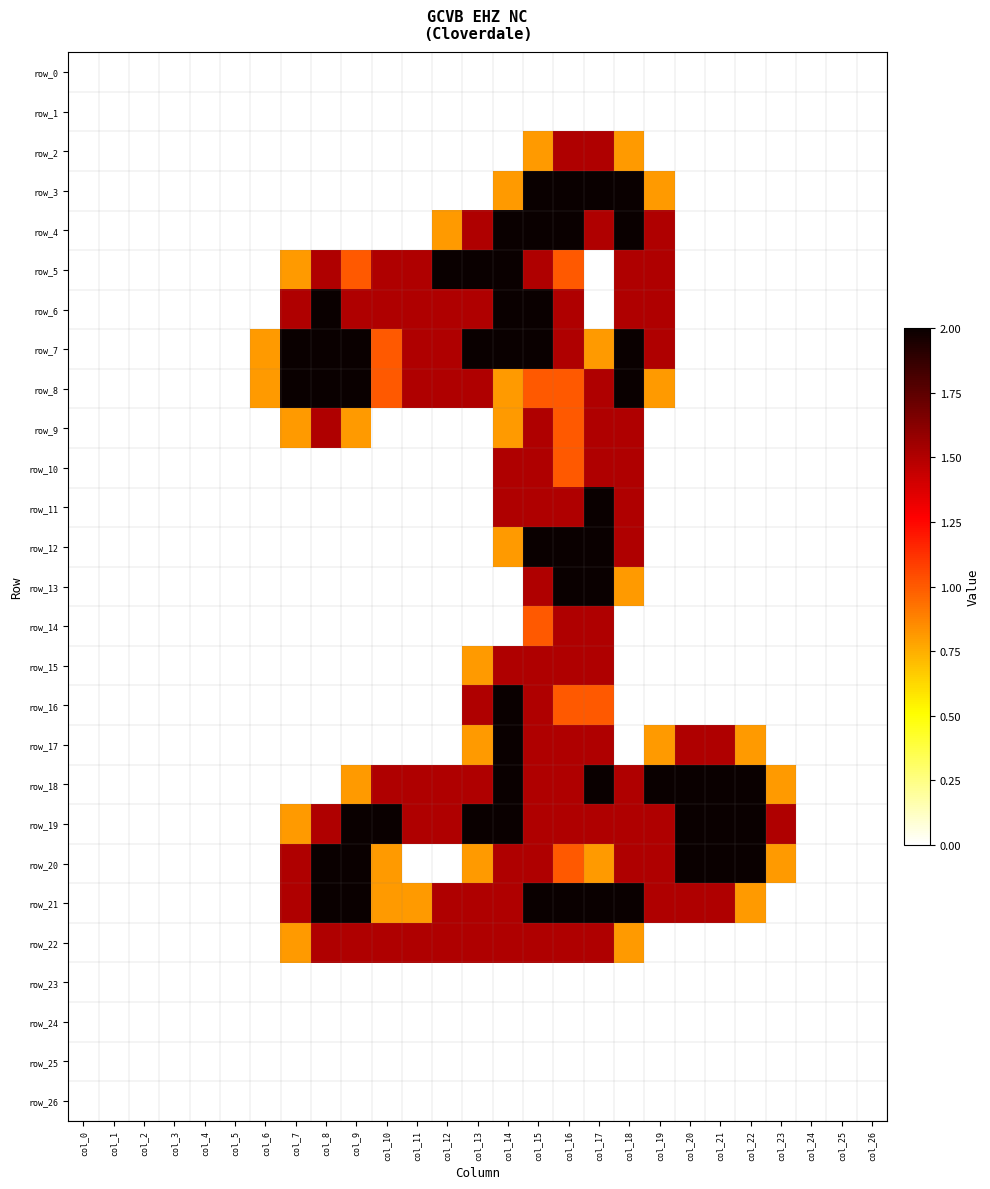

How many distinct data groups are displayed?

27